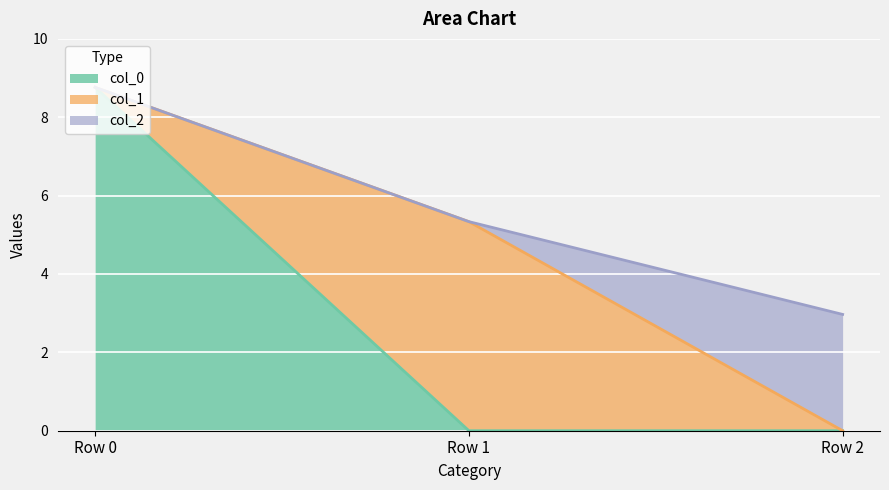

At which label does col_1 line reach its peak?

Row 0